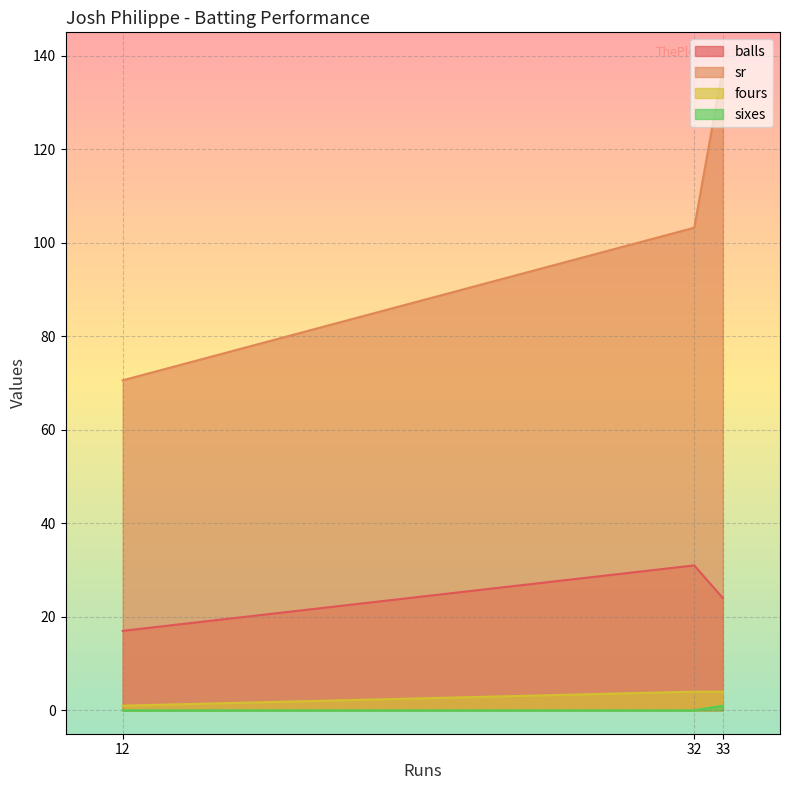

What is the label of the 3rd point from the left?

33